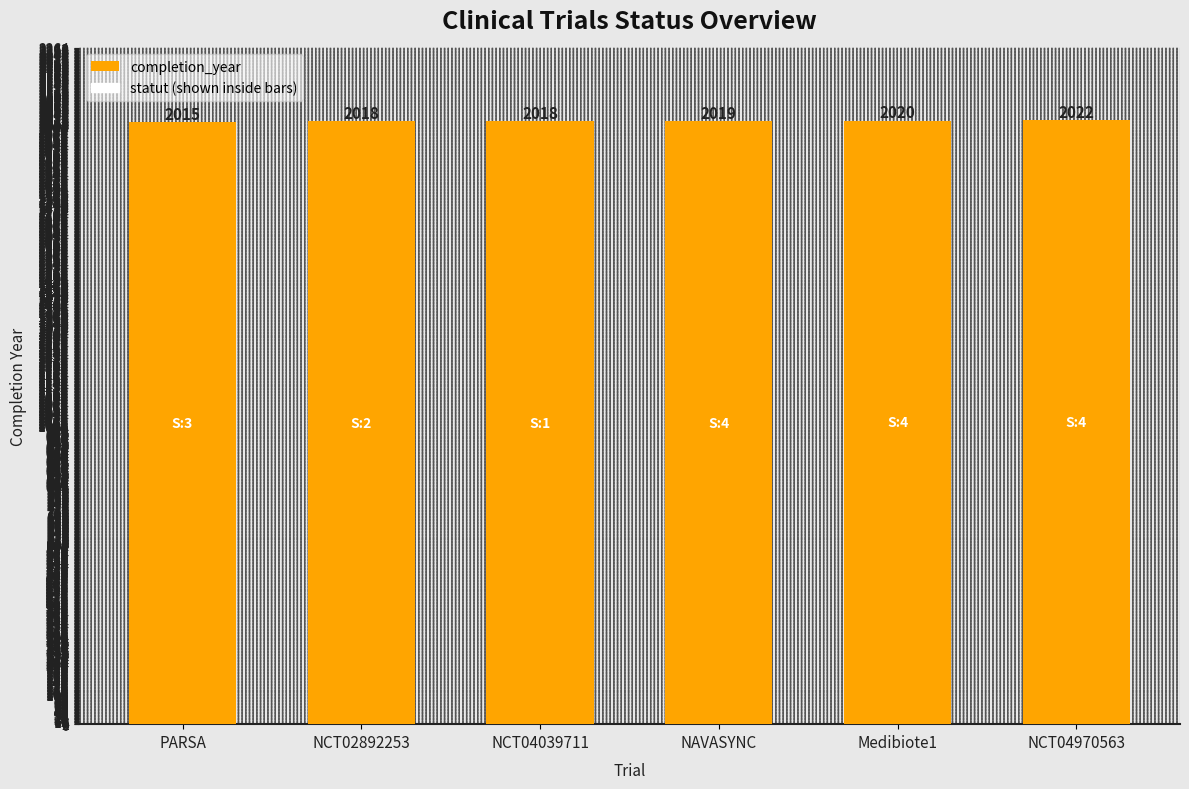

Reading left to right, transcribe all the data shown in this chart.

PARSA=2015	NCT02892253=2018	NCT04039711=2018	NAVASYNC=2019	Medibiote1=2020	NCT04970563=2022